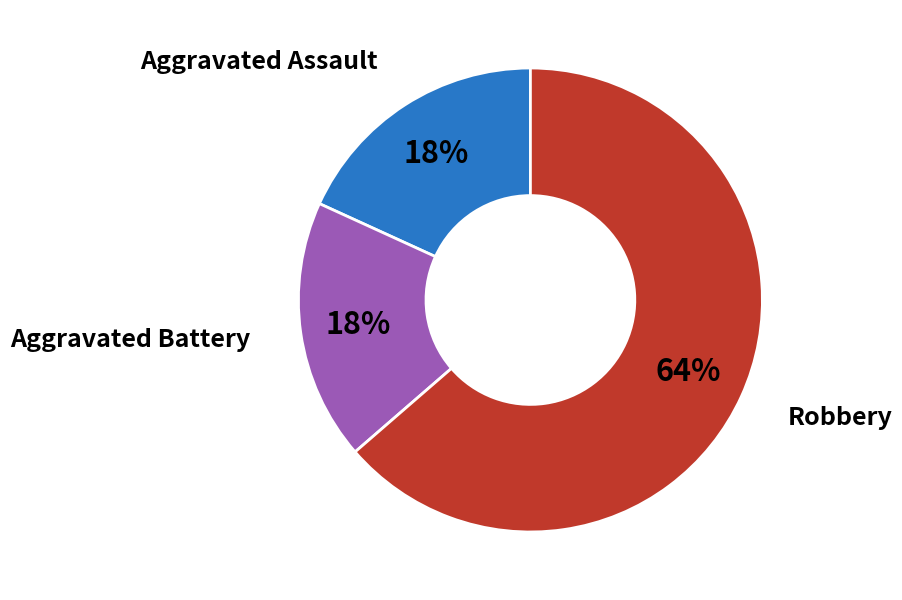

Is there a majority slice in this chart?

Yes